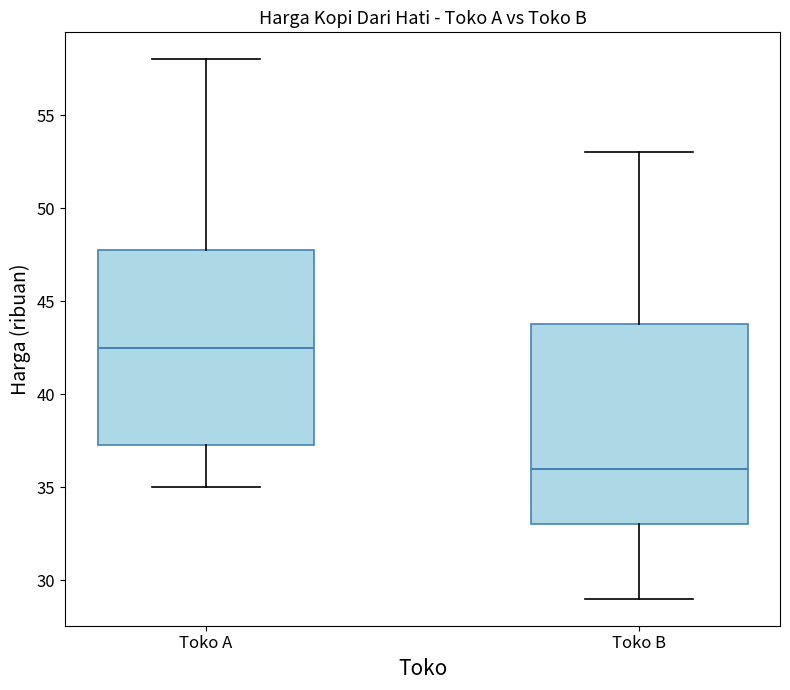

Reading left to right, read every box against the y-axis: the position of its median line, the range the box covers, and the ends of its whiskers. The values are not printed on the chart, so give them approximately, as read against the axis.

Toko A: median 42.5, box 37.5 to 48.0, whiskers 35.0 to 58.0
Toko B: median 36.0, box 33.0 to 44.0, whiskers 29.0 to 53.0